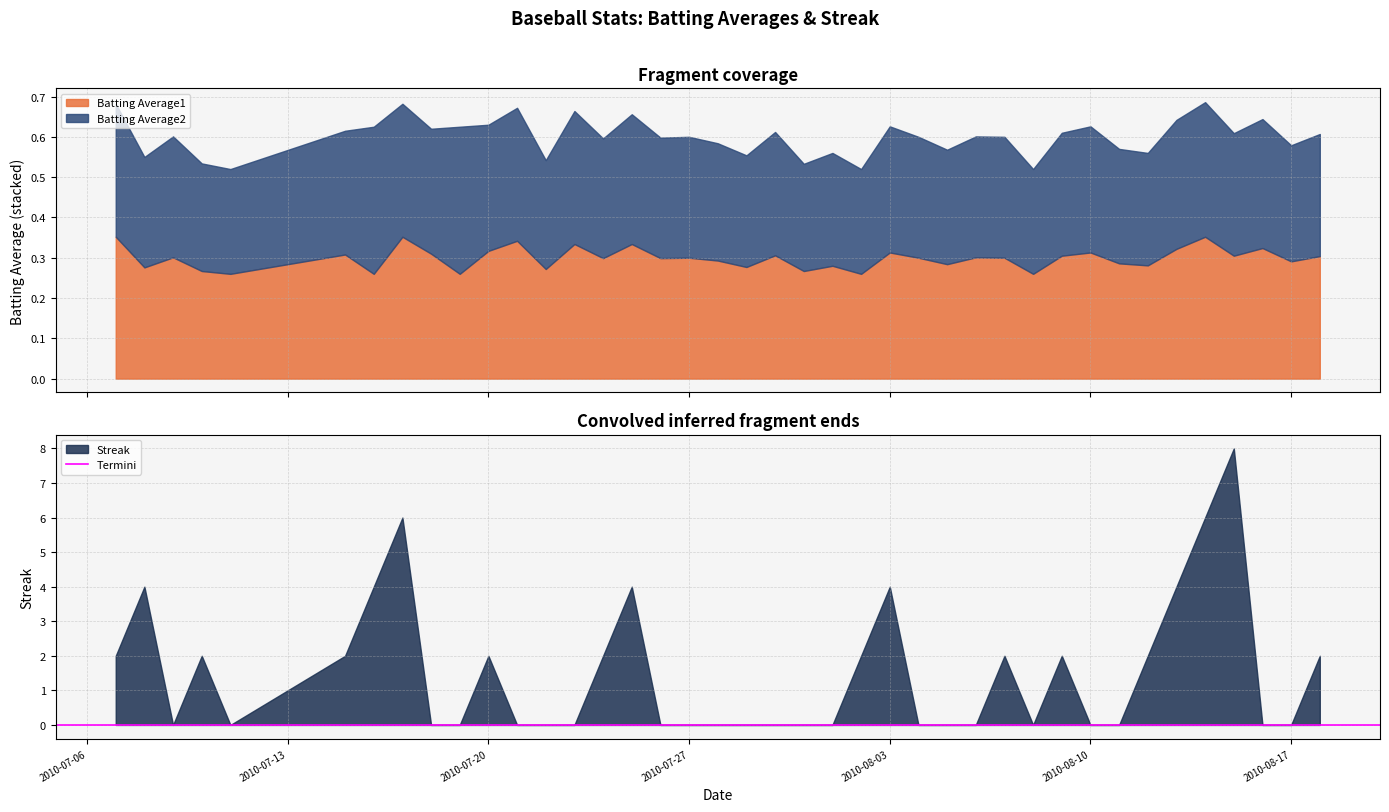

What is the label of the 6th point from the right?

2010-08-13